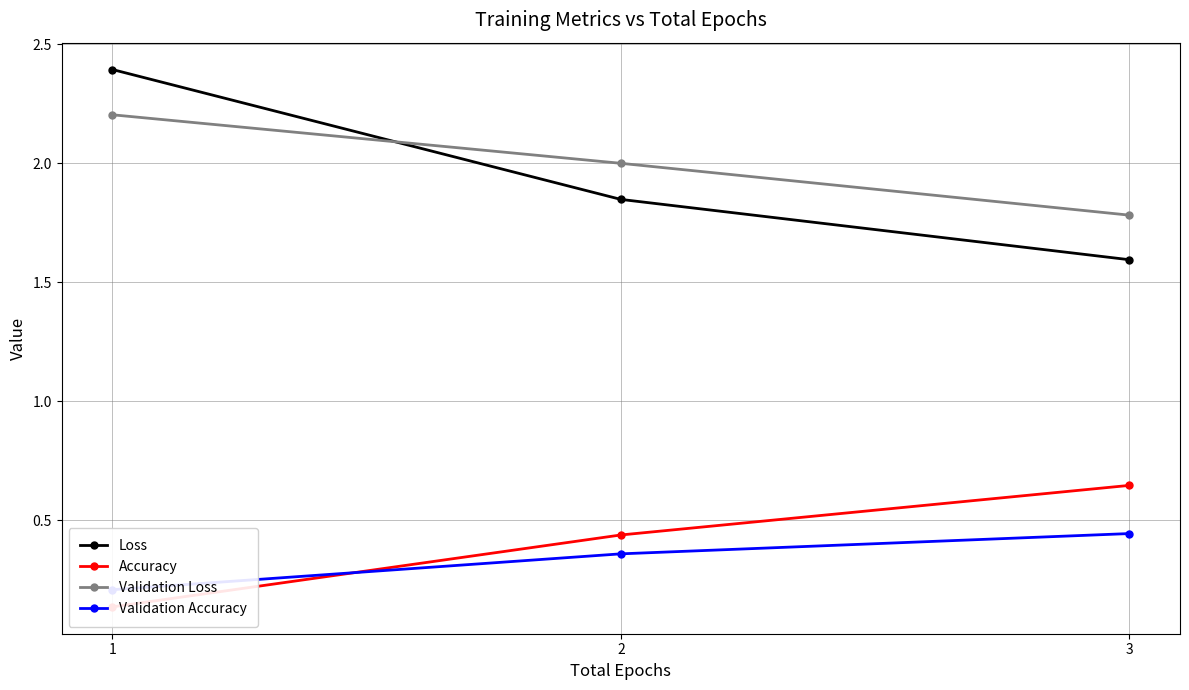

Reading left to right, list all the values displayed in this chart.

Loss: 1=2.4	2=1.8	3=1.6
Accuracy: 1=0.1	2=0.4	3=0.6
Validation Loss: 1=2.2	2=2.0	3=1.8
Validation Accuracy: 1=0.2	2=0.4	3=0.4